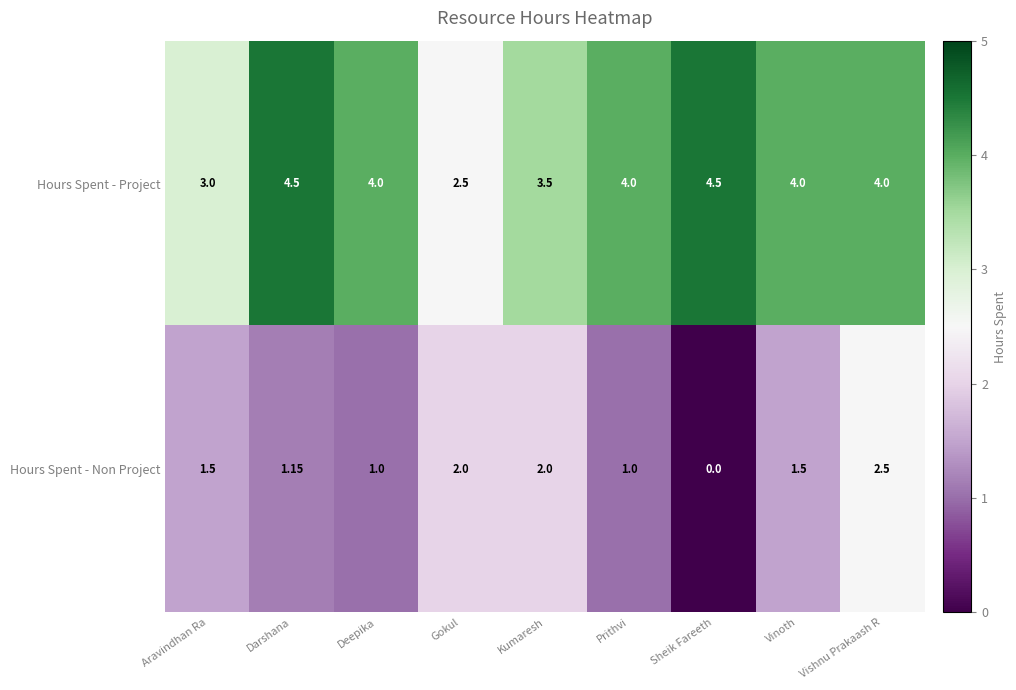

List the series in order of their overall mean, lowest first.

Hours Spent - Non Project, Hours Spent - Project